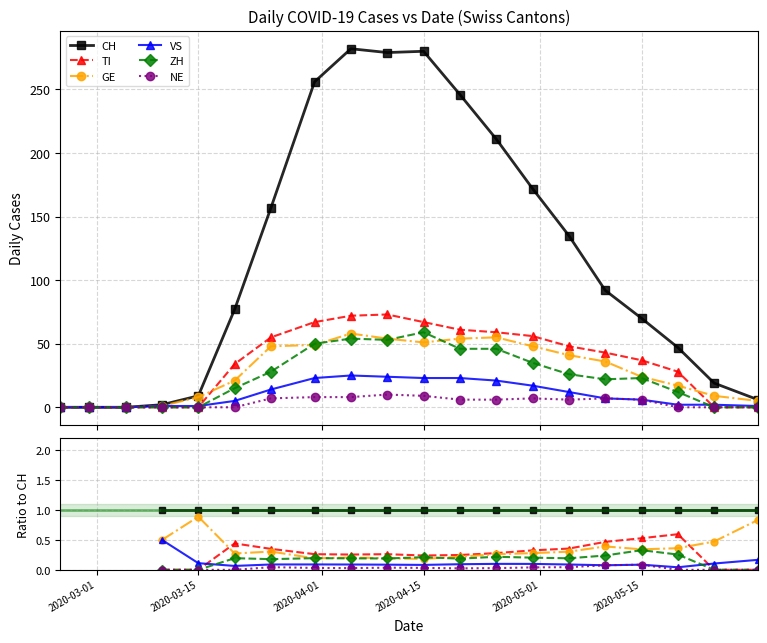

Which series has the widest spread of values?

CH